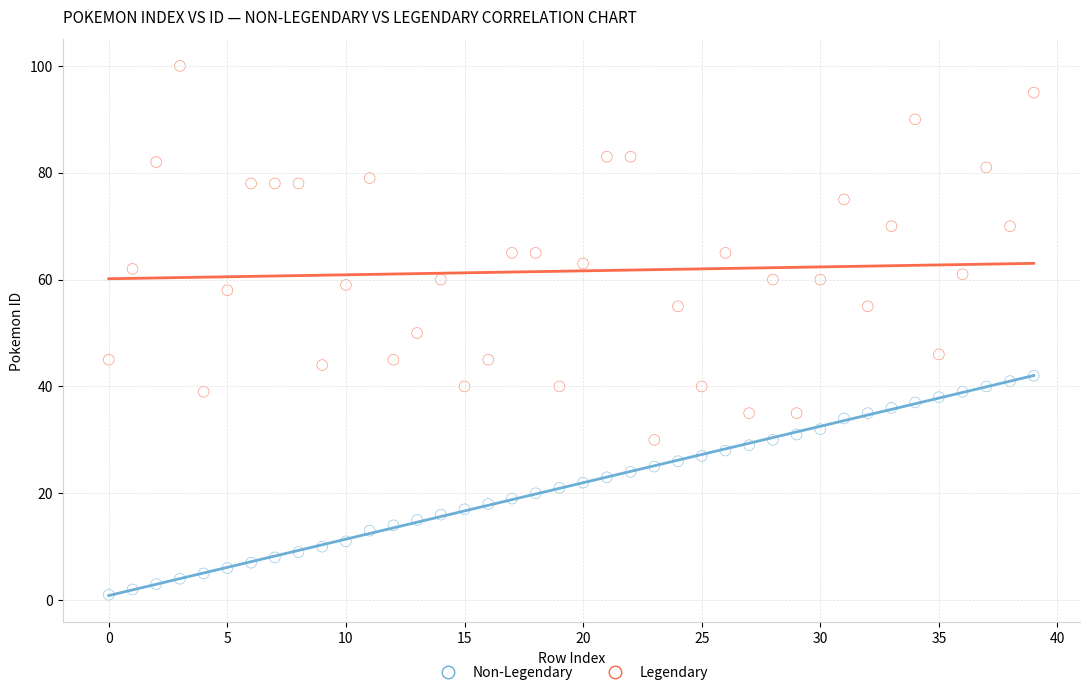

Which series reaches the maximum Y coordinate?

Legendary